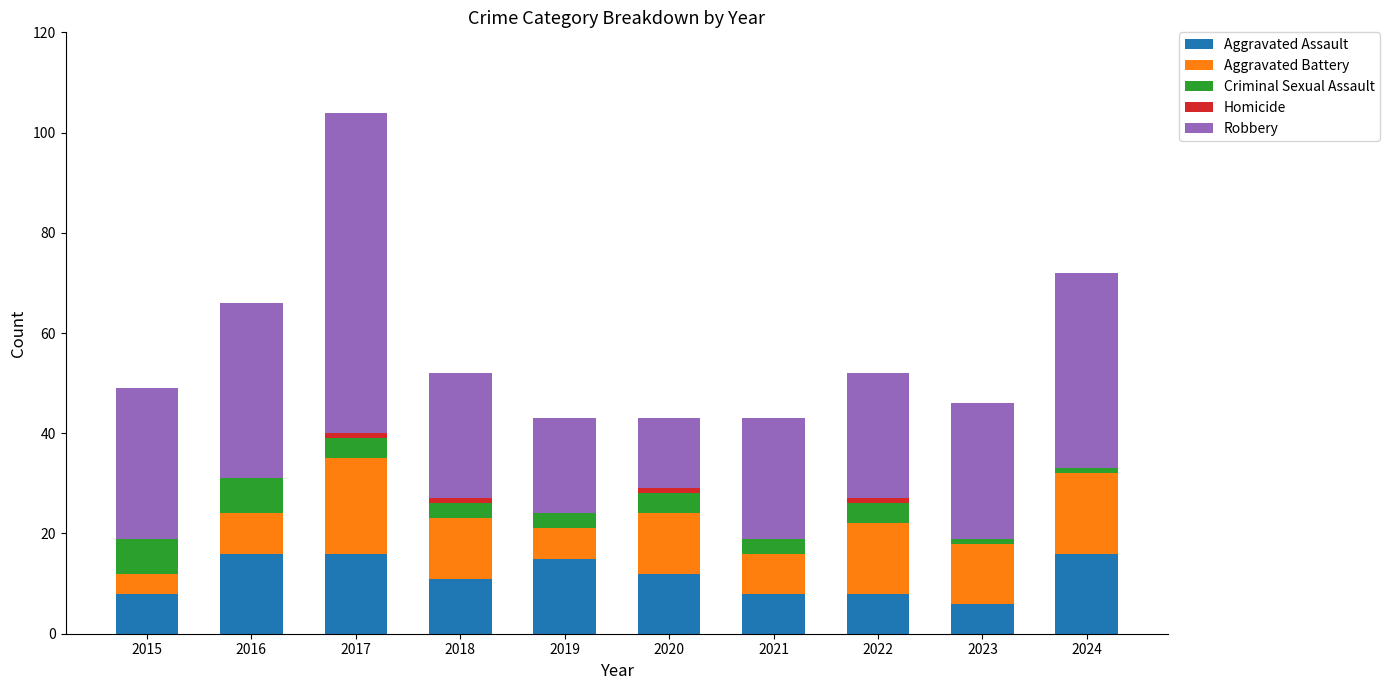

At which category is the sum across all series the highest?

2017